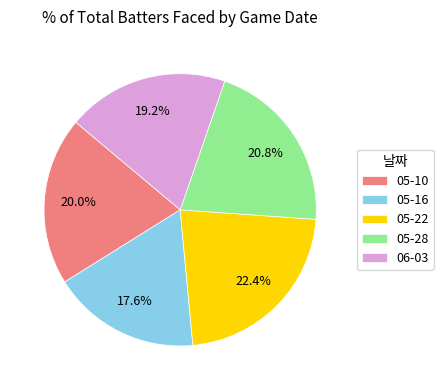

To the nearest percent, what is the average slice percentage?

20%